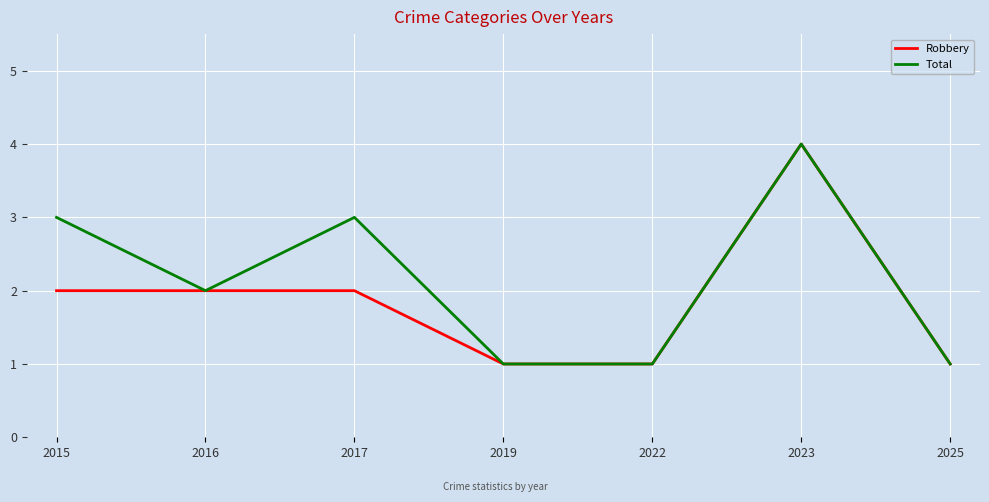

Between 2015 and 2019, which series saw the biggest shift?

Total